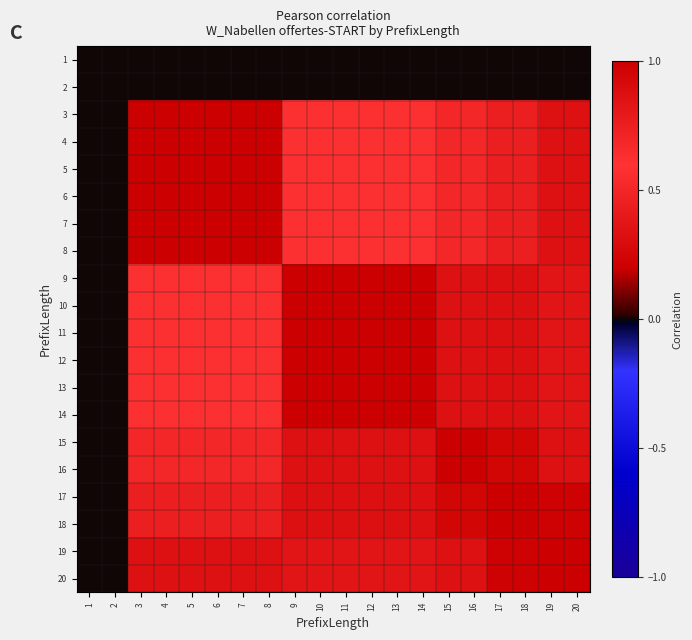

How many data points does each series have?

20